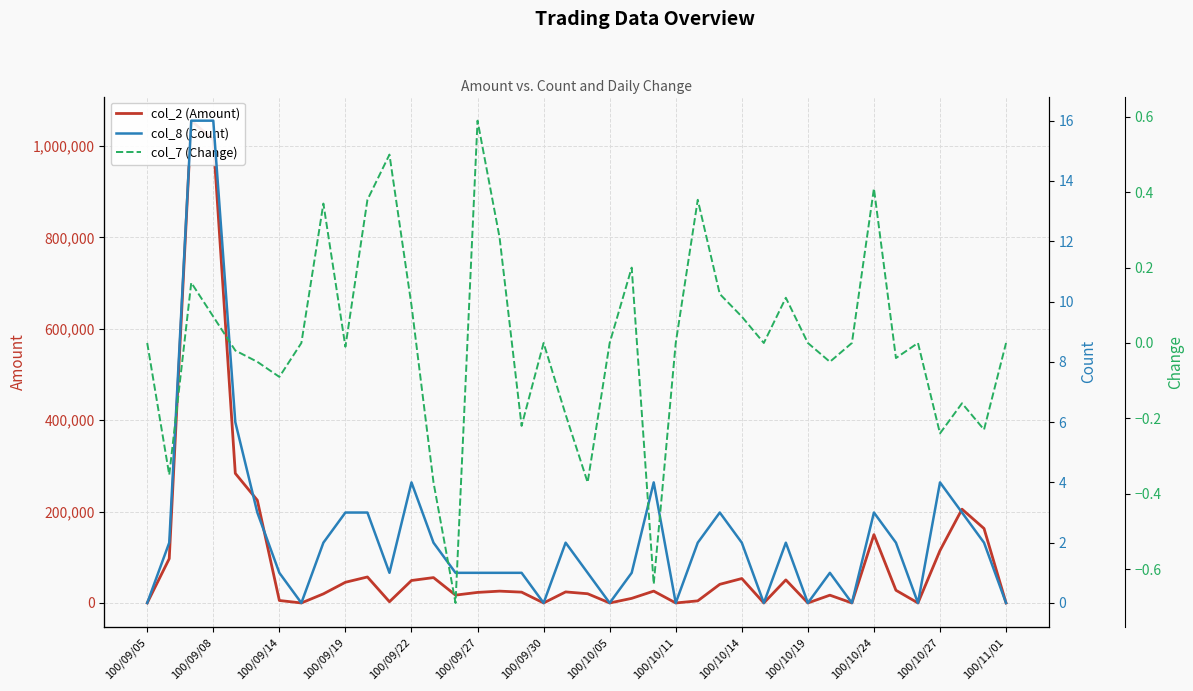

True or false: col_8 (Count) and col_7 (Change) cross at least once.

False